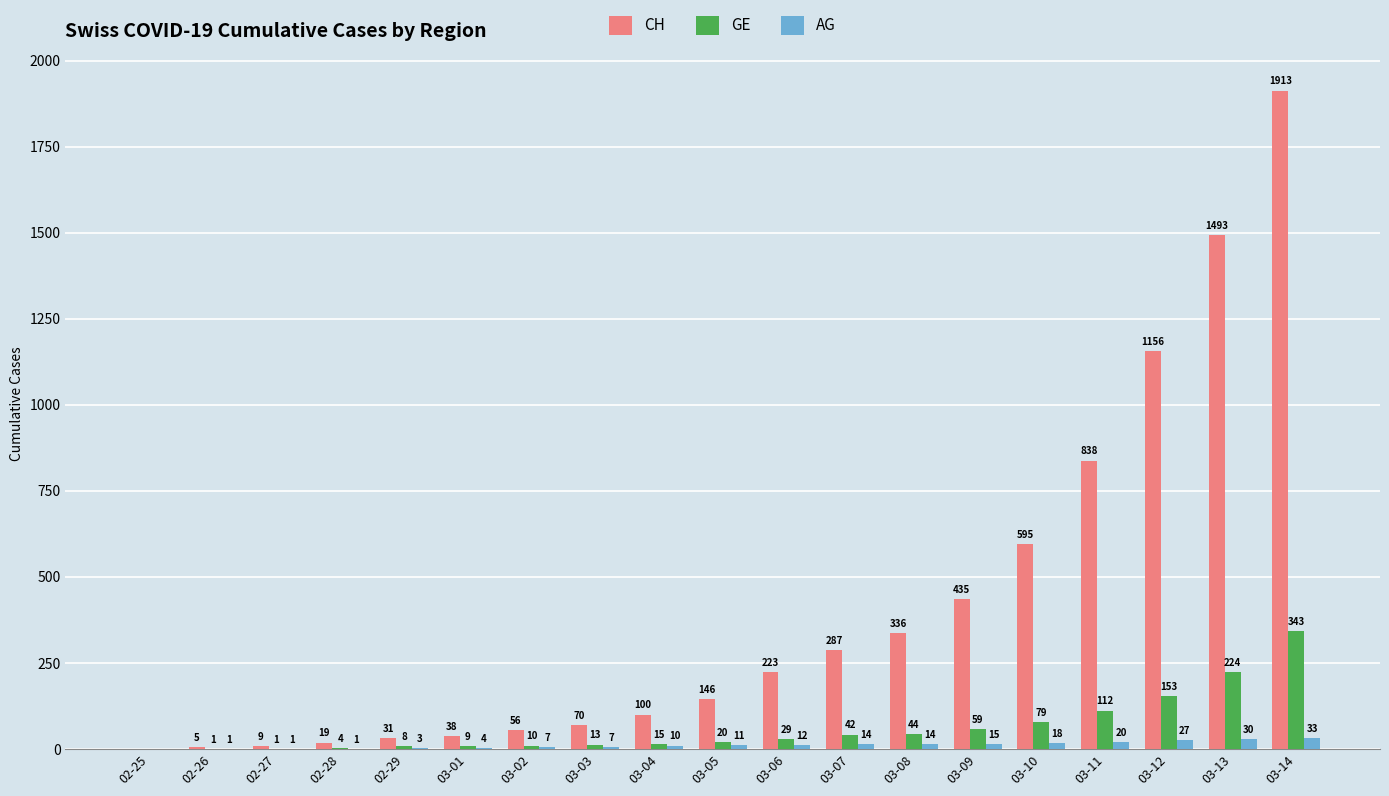

At which category is the sum across all series the highest?

03-14